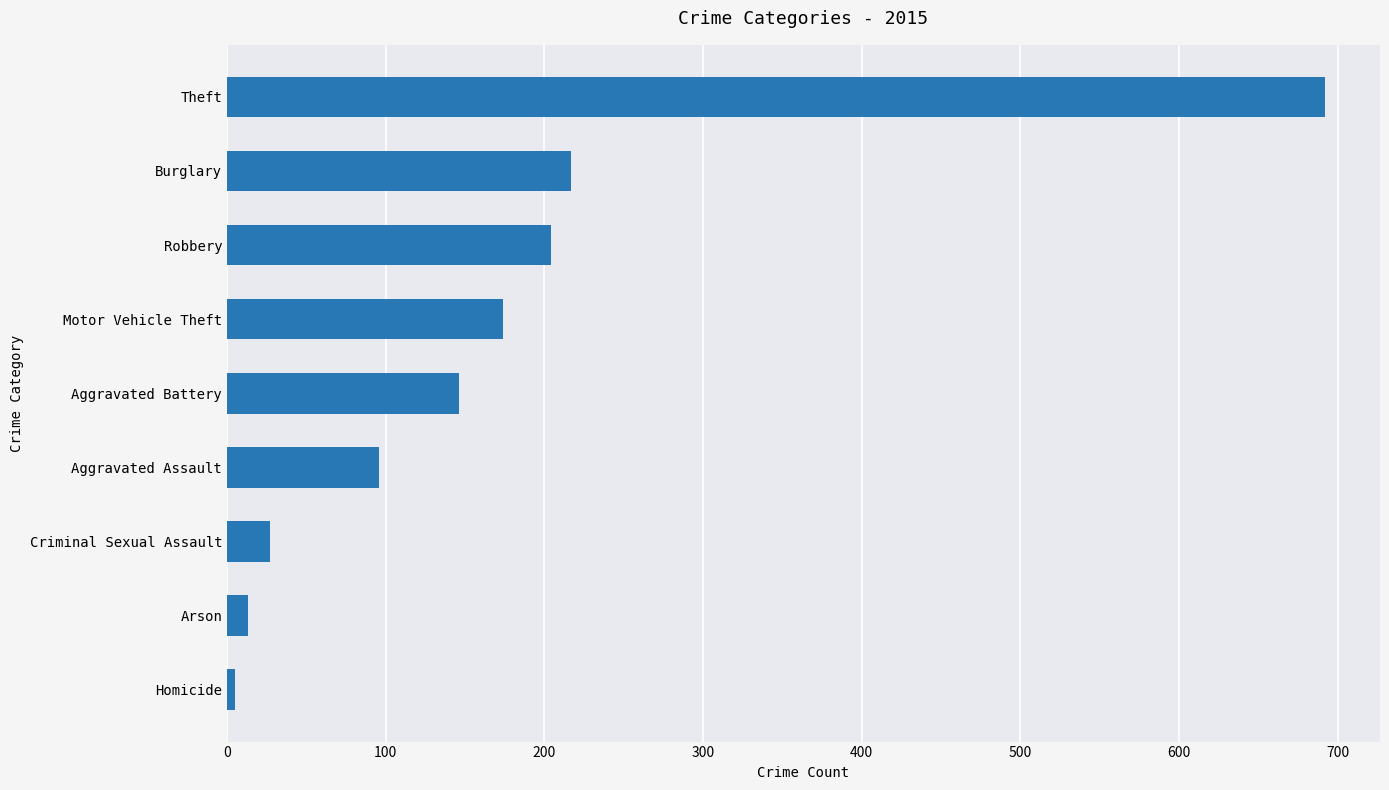

Is it true that the value at Aggravated Battery is 146?

True